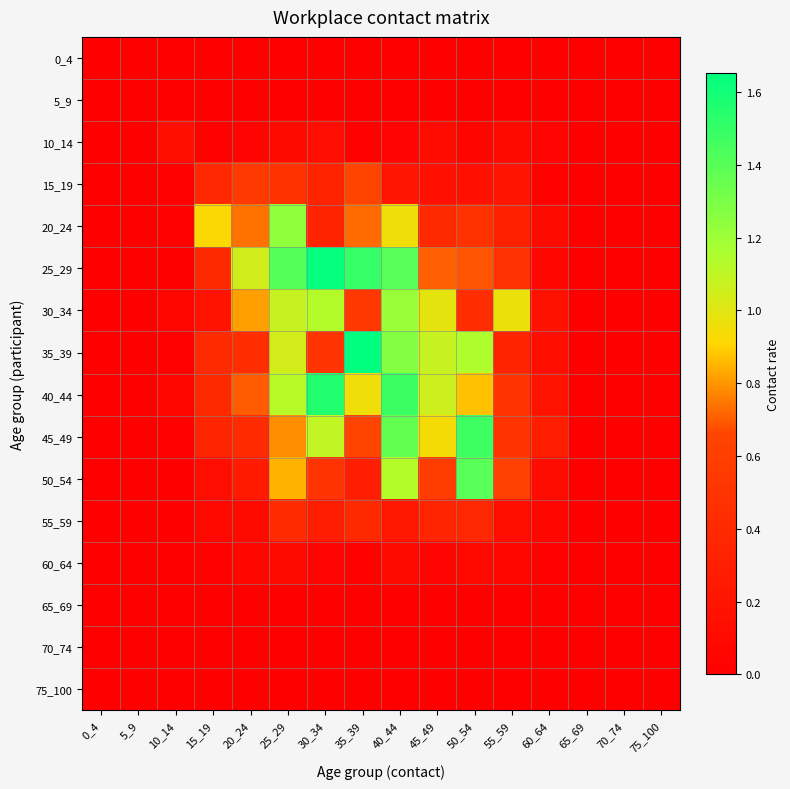

What is the greatest value displayed?

1.7